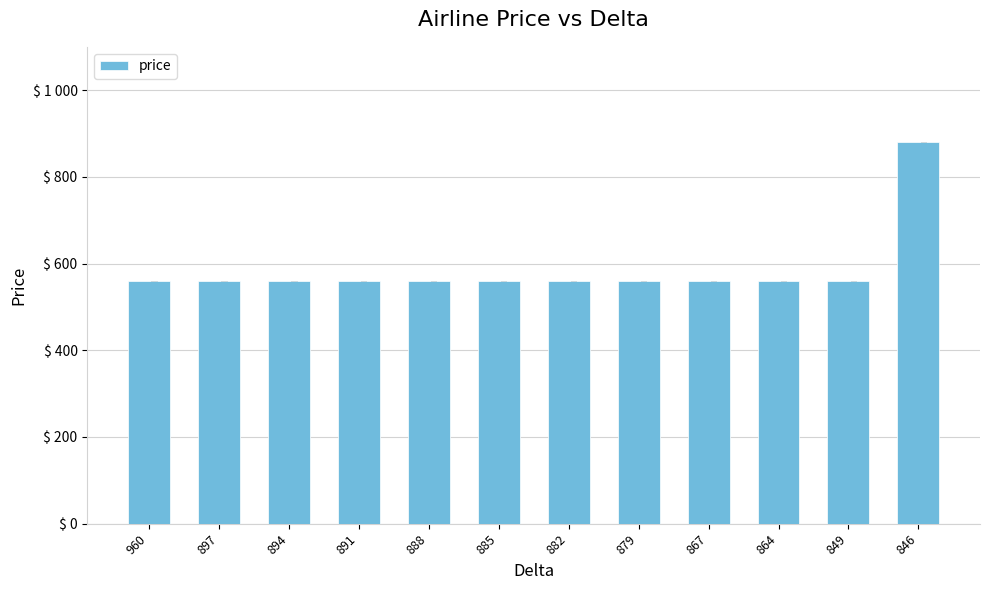

What is the value of the 12th bar from the left?

880